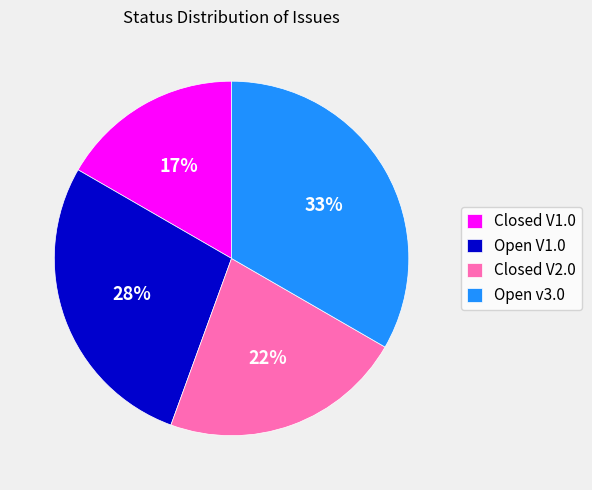

How many segments does this pie chart have?

4